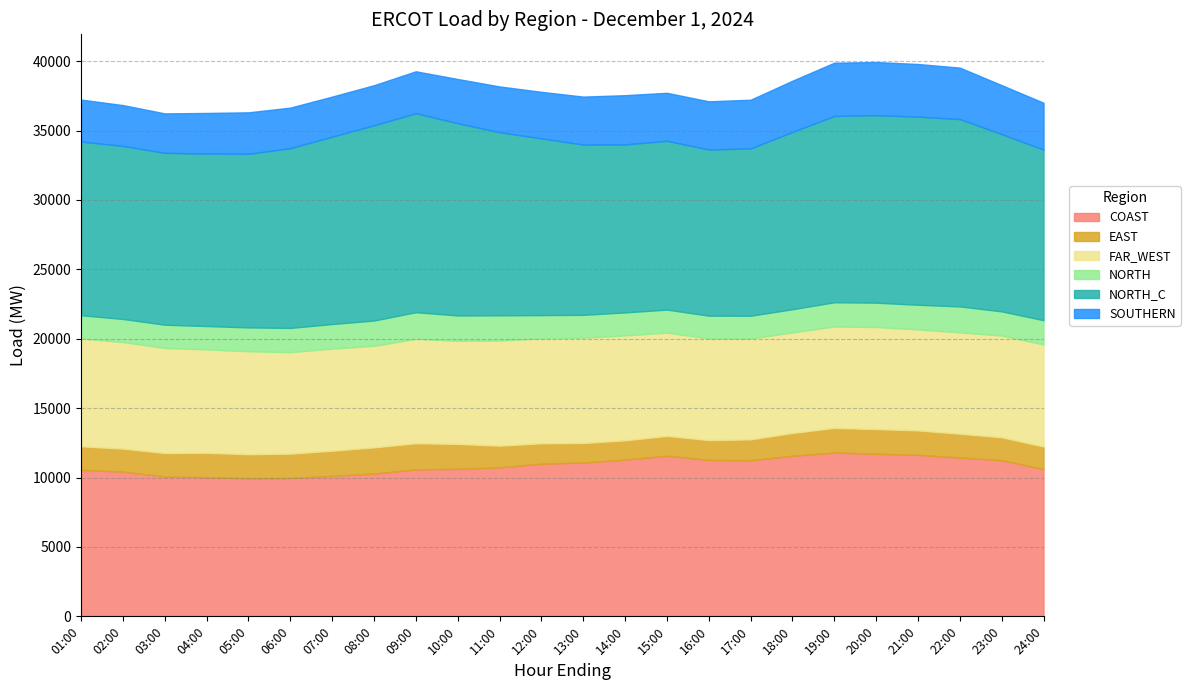

What are all the series names shown in the legend?

COAST, EAST, FAR_WEST, NORTH, NORTH_C, SOUTHERN